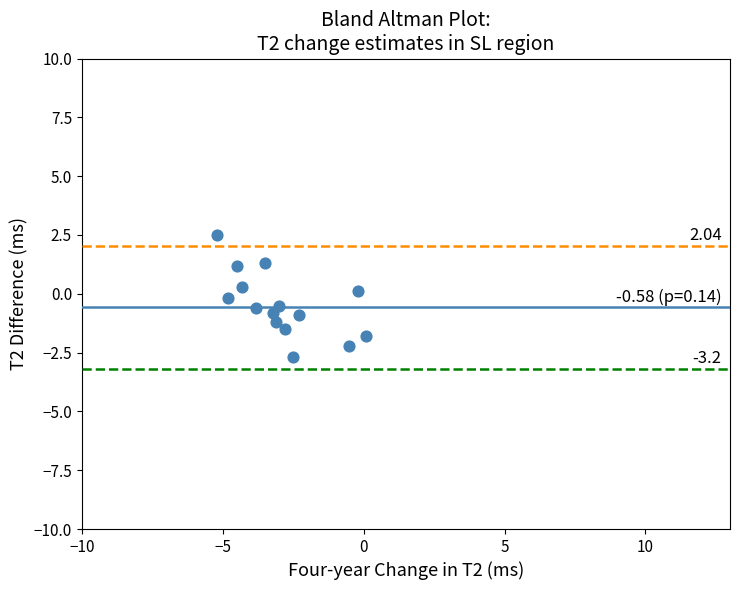

What is the range of X values (max minus min)?

5.3